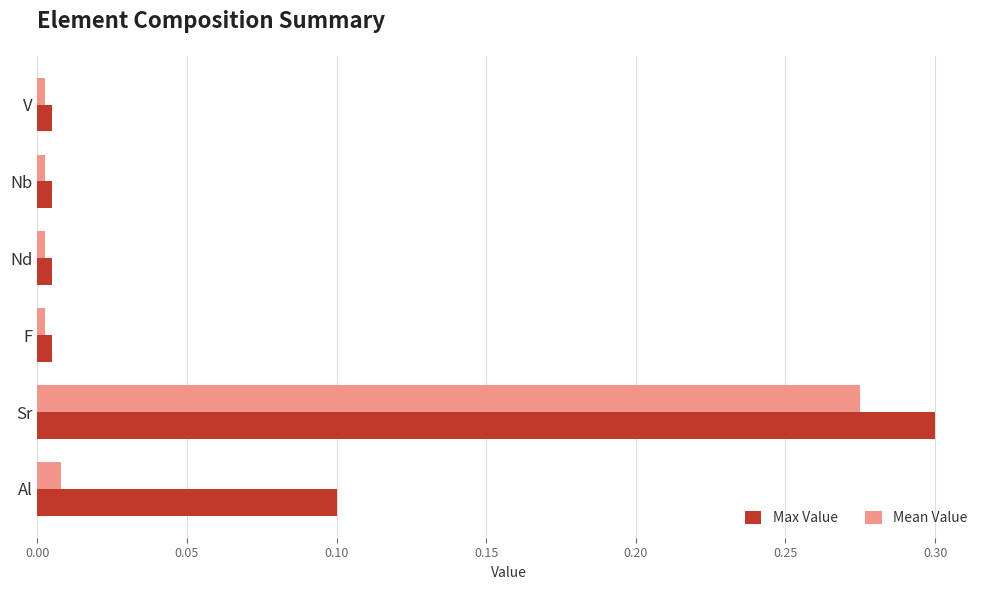

At how many categories does at least one series exceed 0?

6